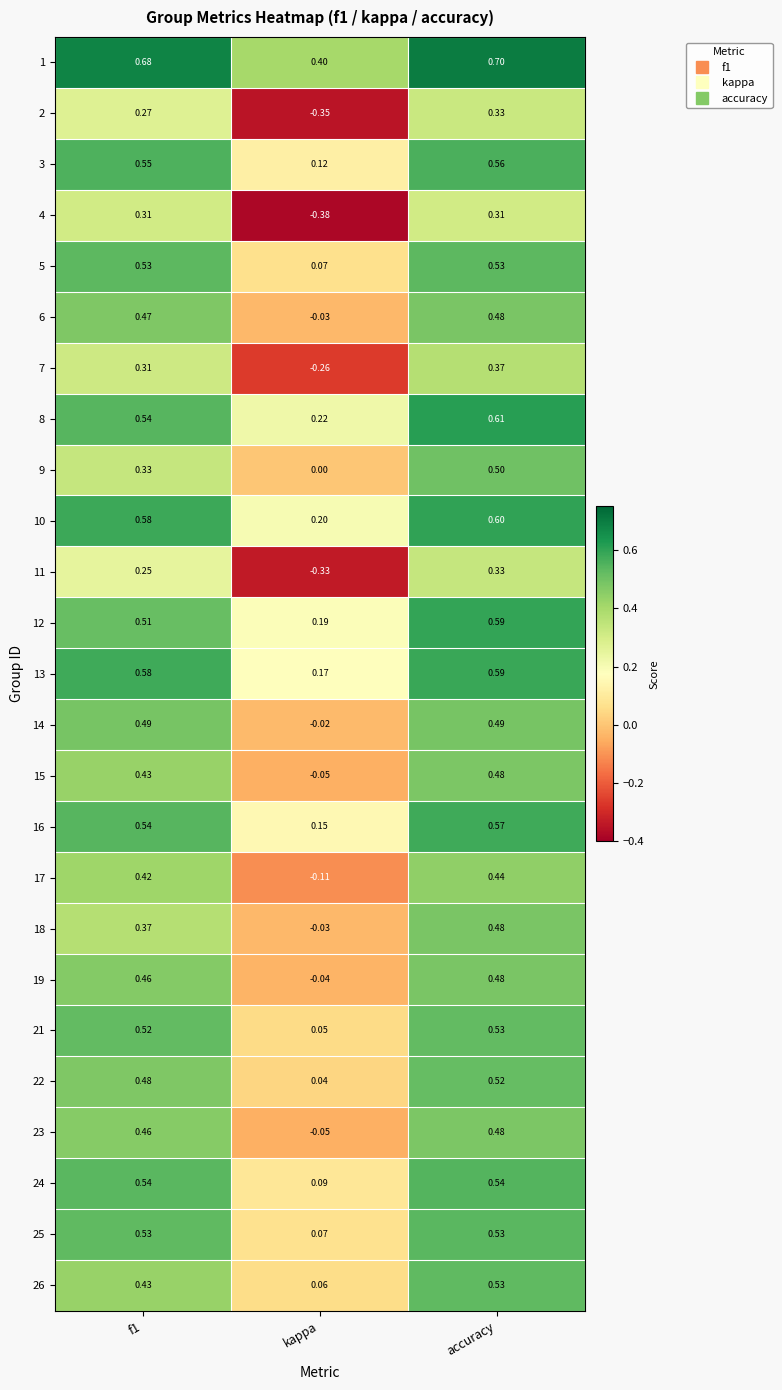

At which category is the sum across all series the highest?

accuracy